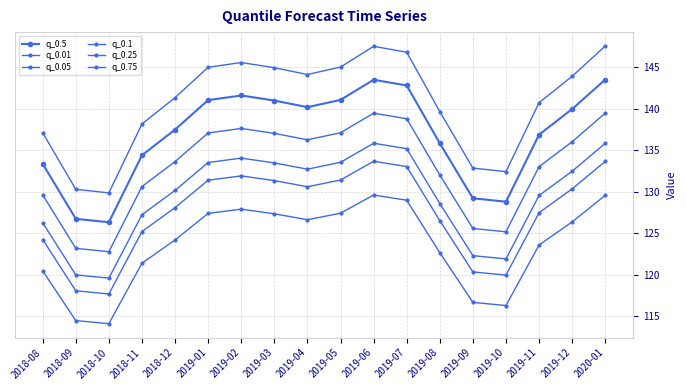

What is the sum of all q_0.05 values?

2294.6